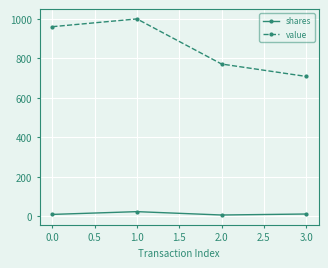

How many lines are shown in the chart?

2